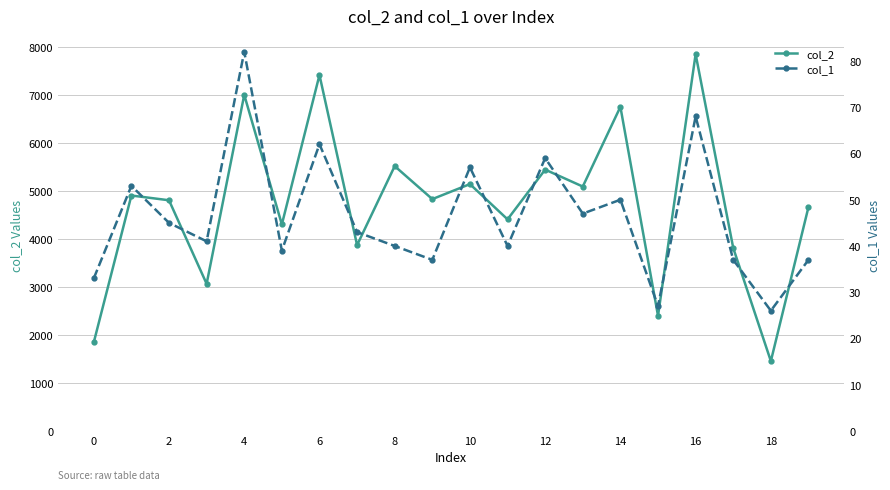

What is the value of the col_1 point at the 1st from the left?

33